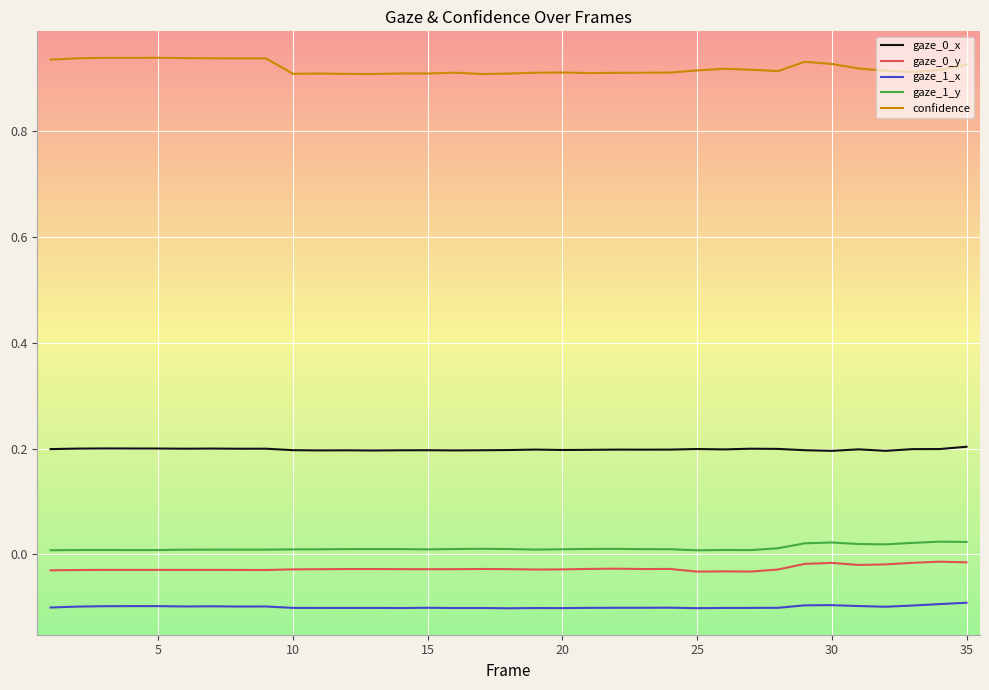

Which series has the largest range (max minus min)?

confidence